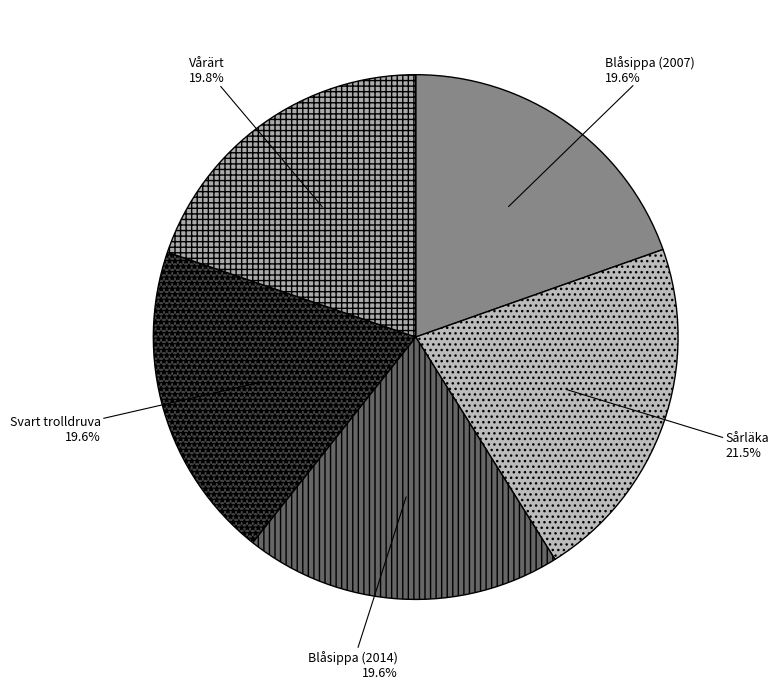

How many segments does this pie chart have?

5